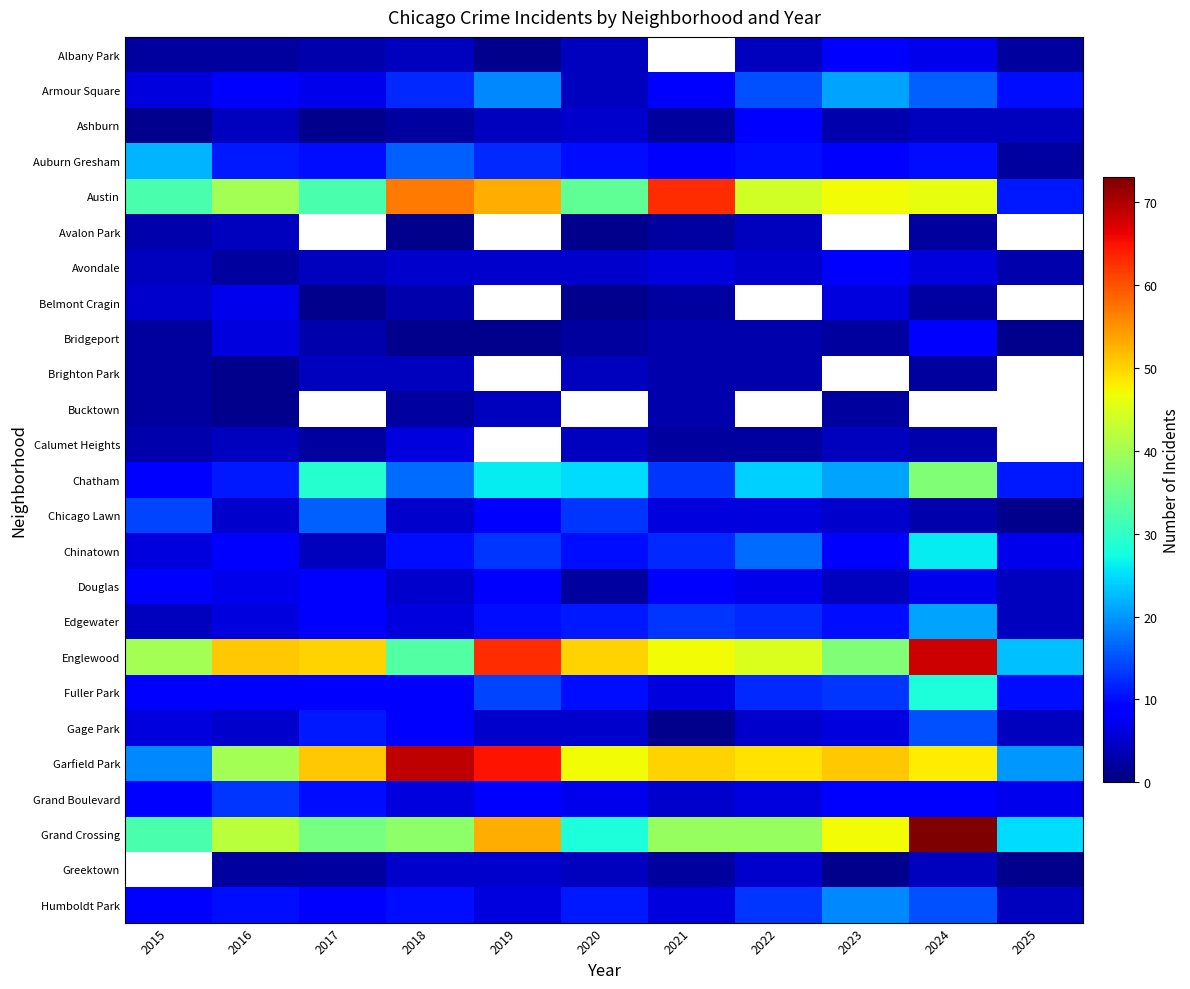

True or false: Chicago Lawn has a value of 1.5 at 2023.

False